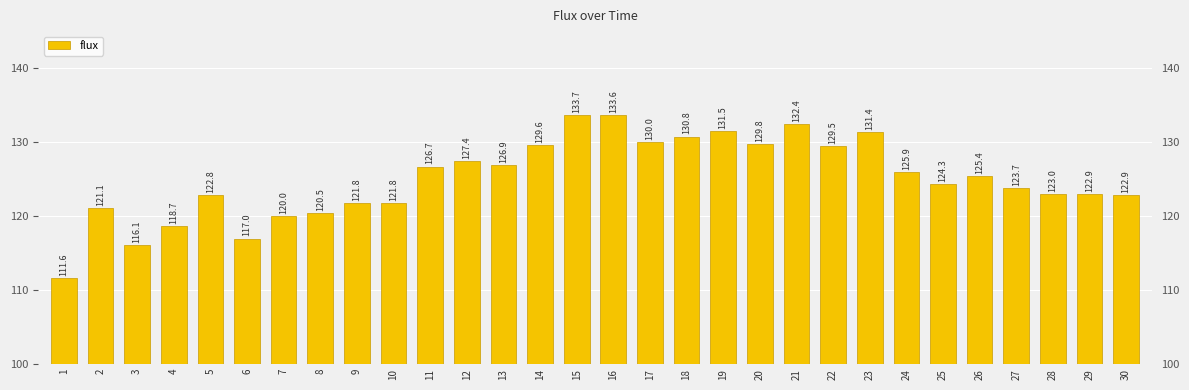

What is the smallest value displayed?

111.6